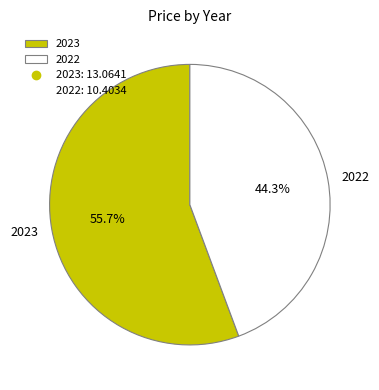

The 2023 slice represents 56% of the pie. True or false?

True